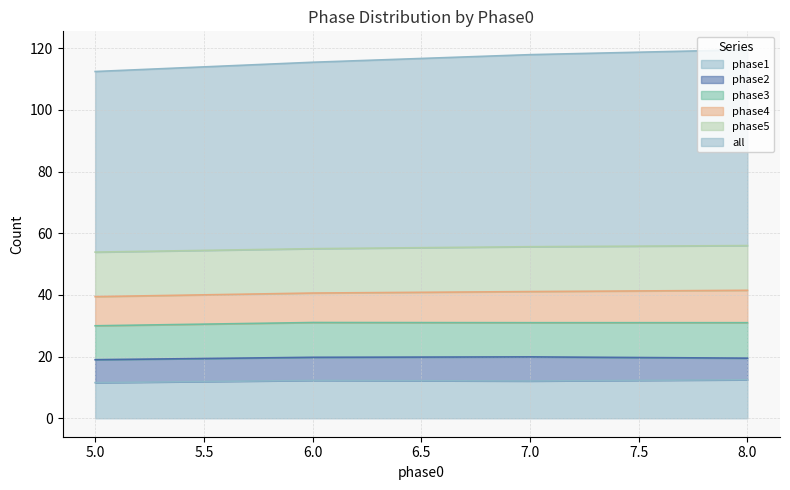

At which label does phase4 first exceed 10?

6